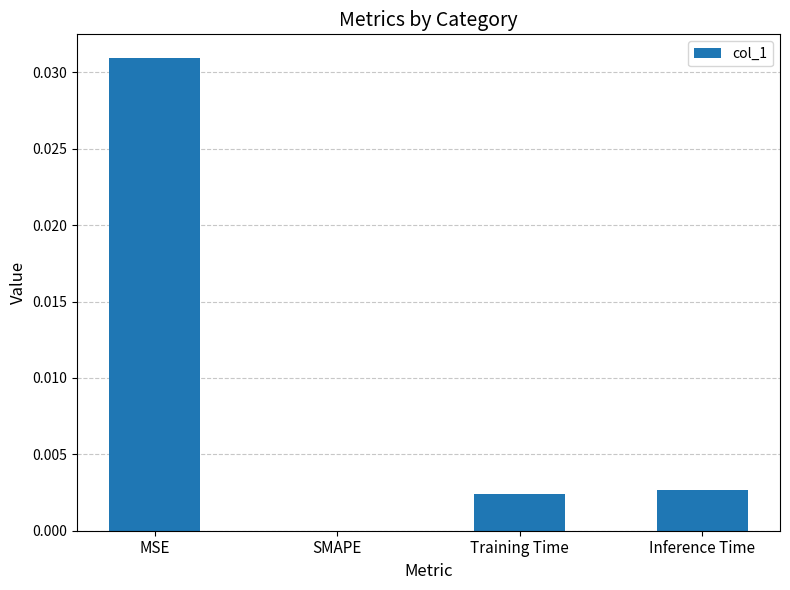

The chart shows a value of 0.0 at MSE. True or false?

True